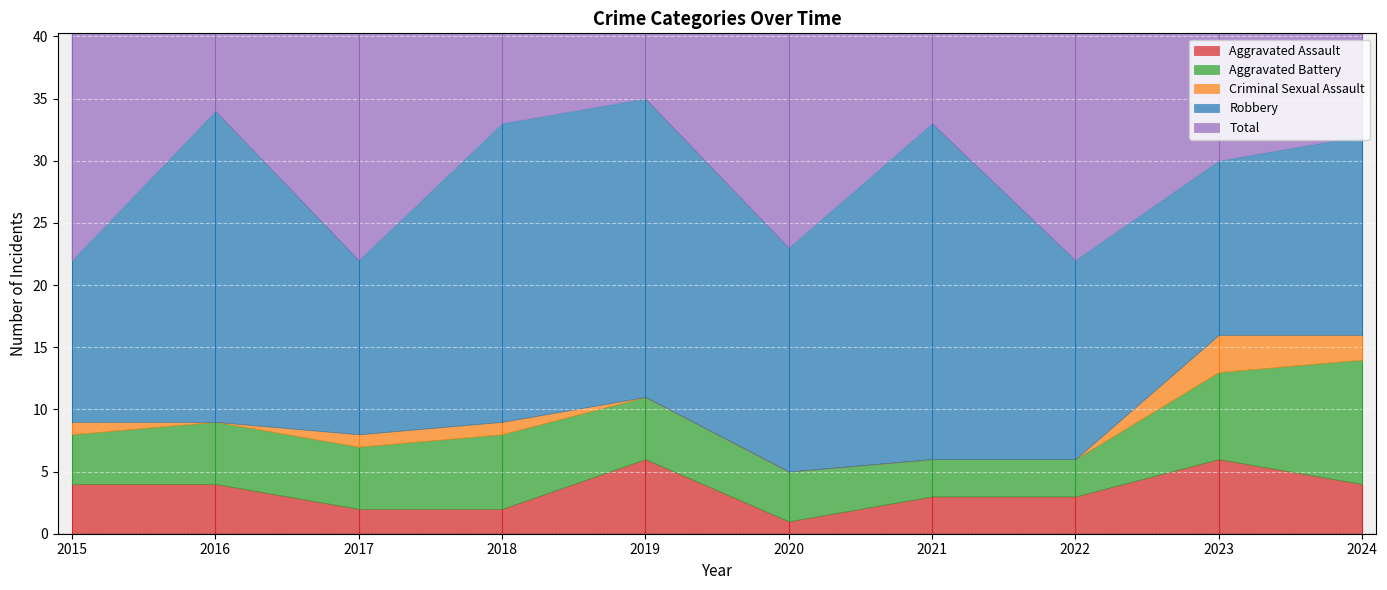

At which category does the chart reach its peak across all series?

2019